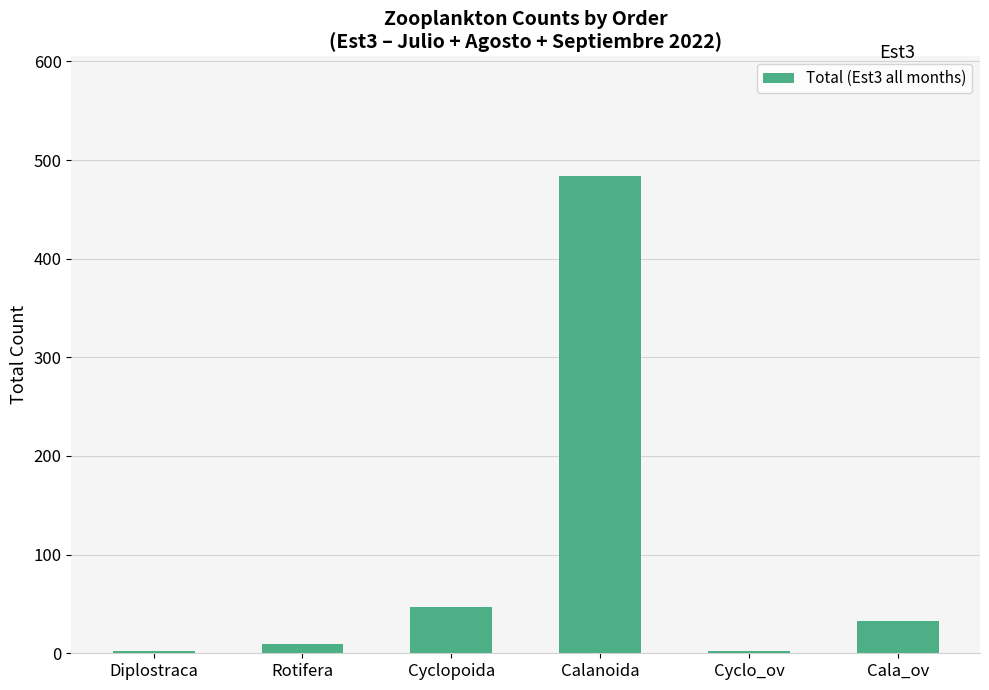

What is the label of the 3rd bar from the right?

Calanoida